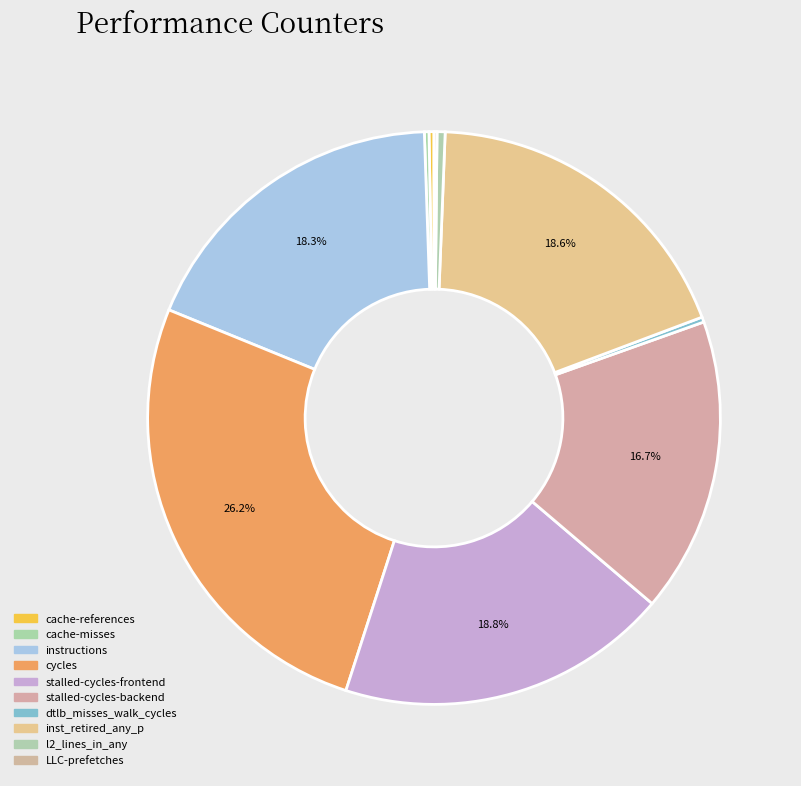

Is it true that inst_retired_any_p is 31% of the pie?

False